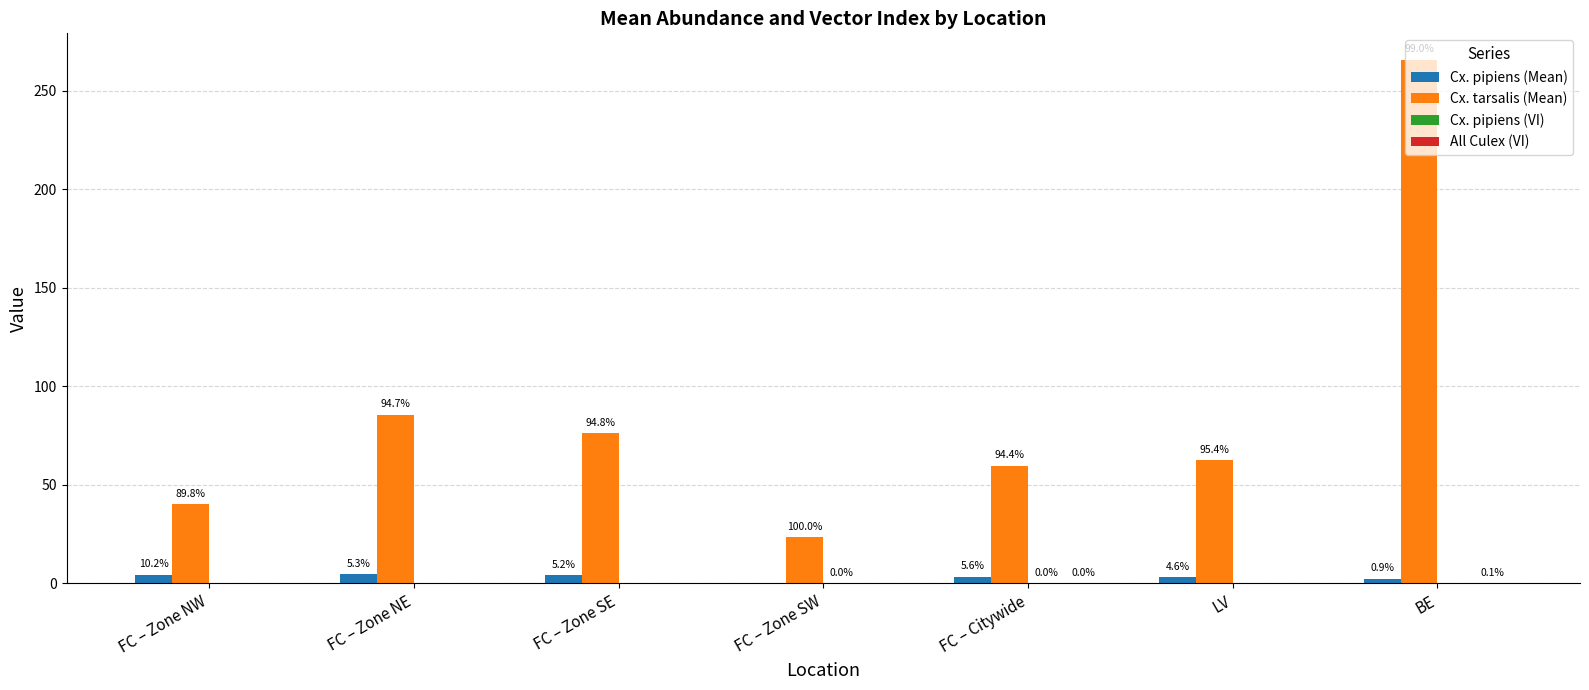

What position from the right is FC – Zone SE?

5